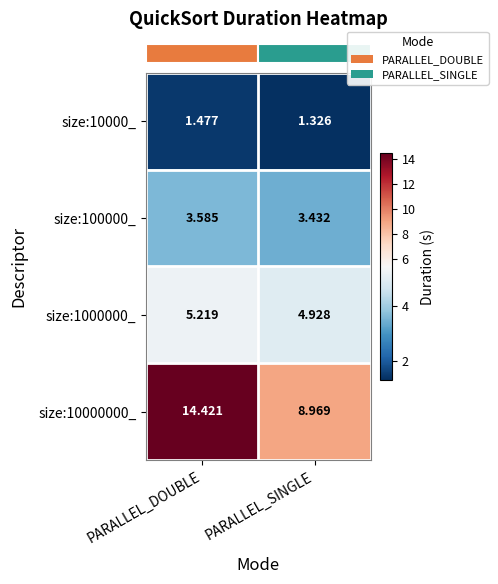

What is the maximum value shown in the chart?

14.4